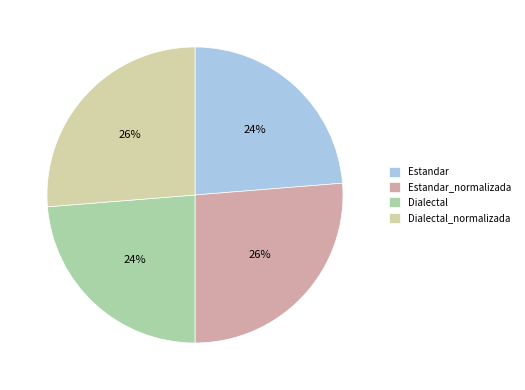

The Dialectal_normalizada slice represents 12% of the pie. True or false?

False